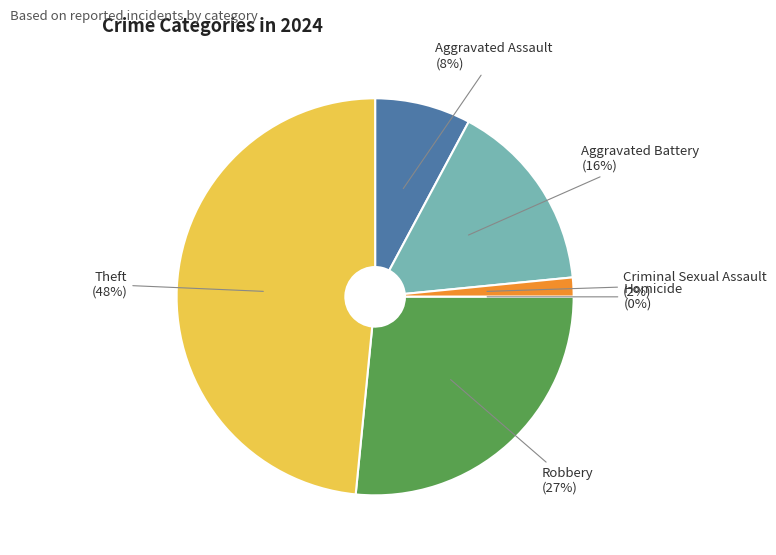

Which category has the biggest portion of the pie?

Theft